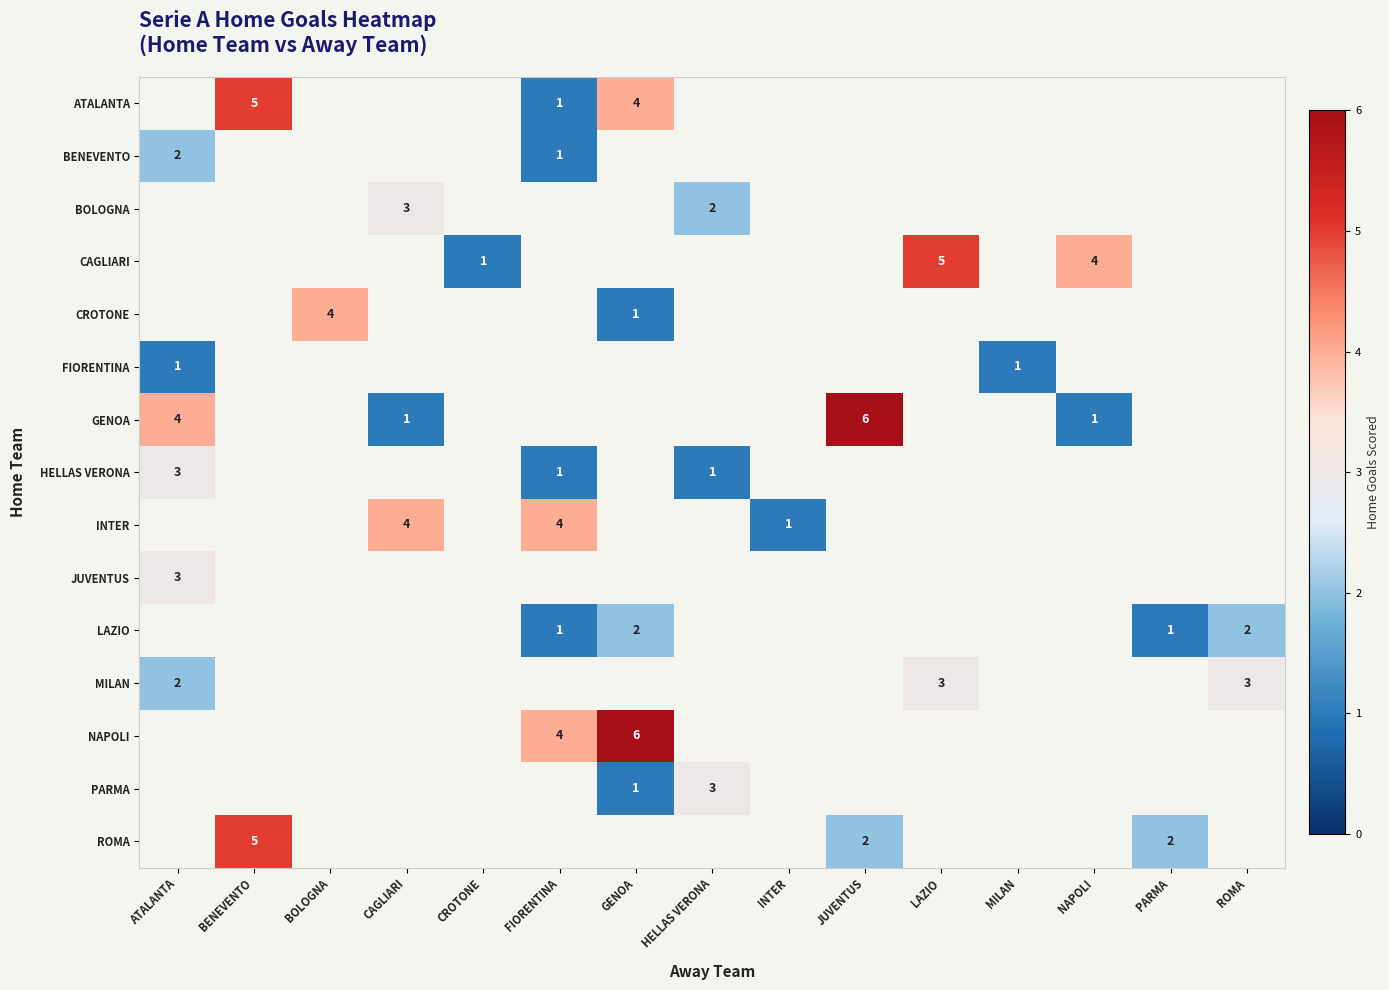

Is it true that CROTONE equals 1 at GENOA?

True